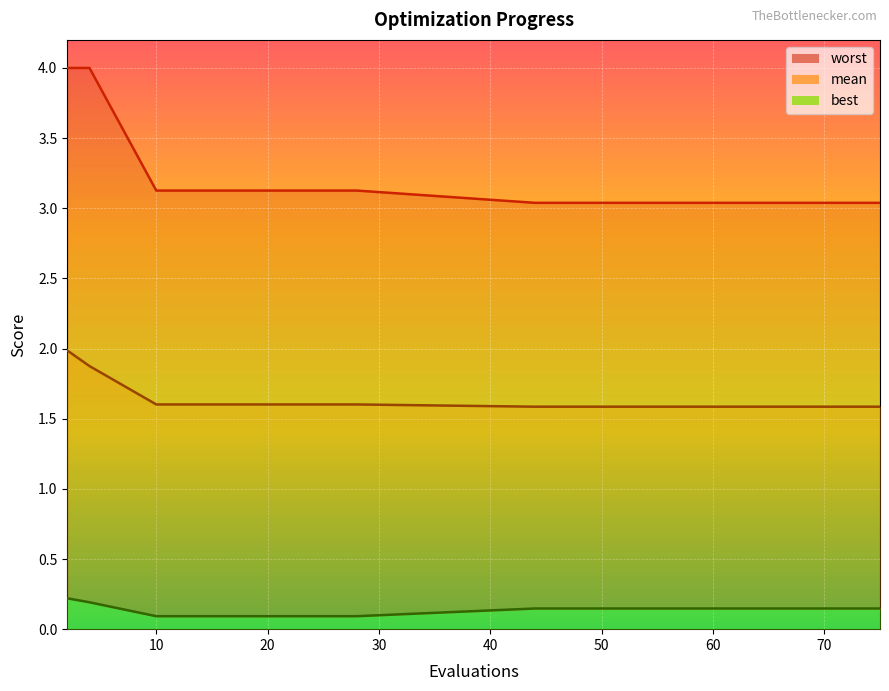

What is the sum of the mean values at 69 and 50?

3.2